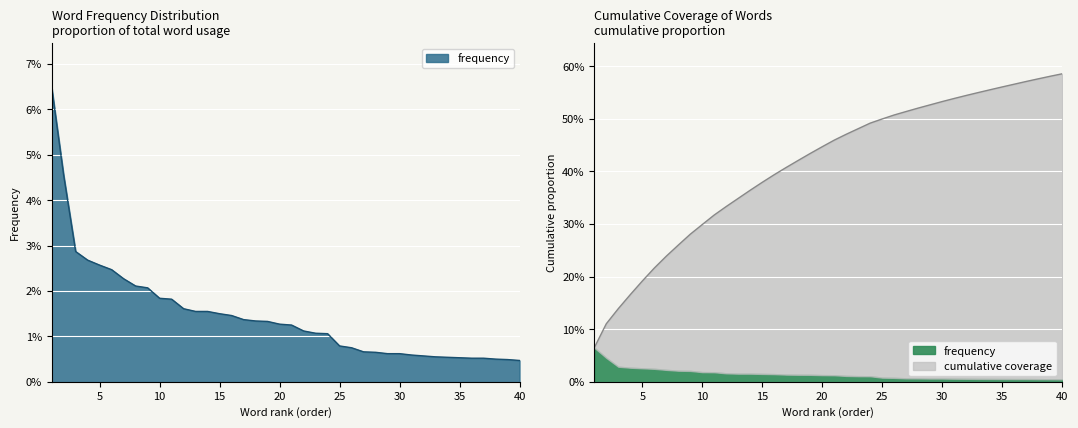

Rank the series at 4 from highest to lowest value.

cobertura, frequency